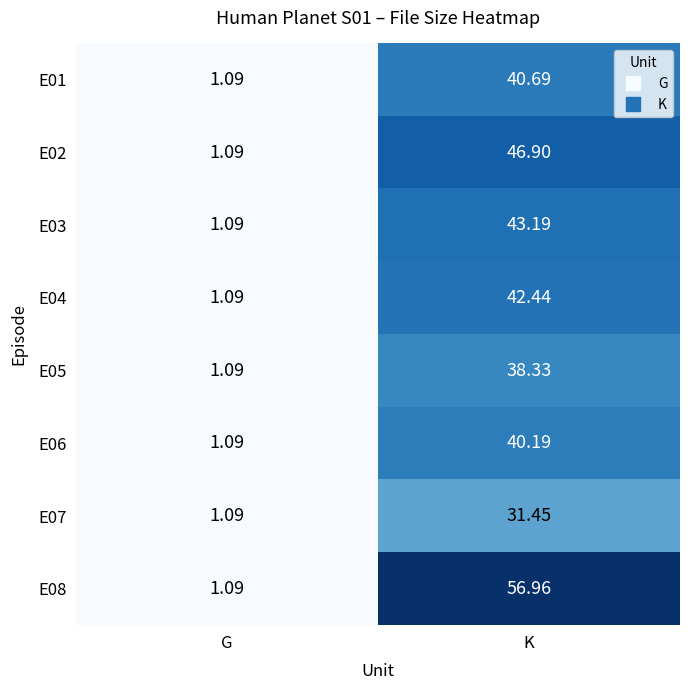

Which category has the highest value across all series?

K